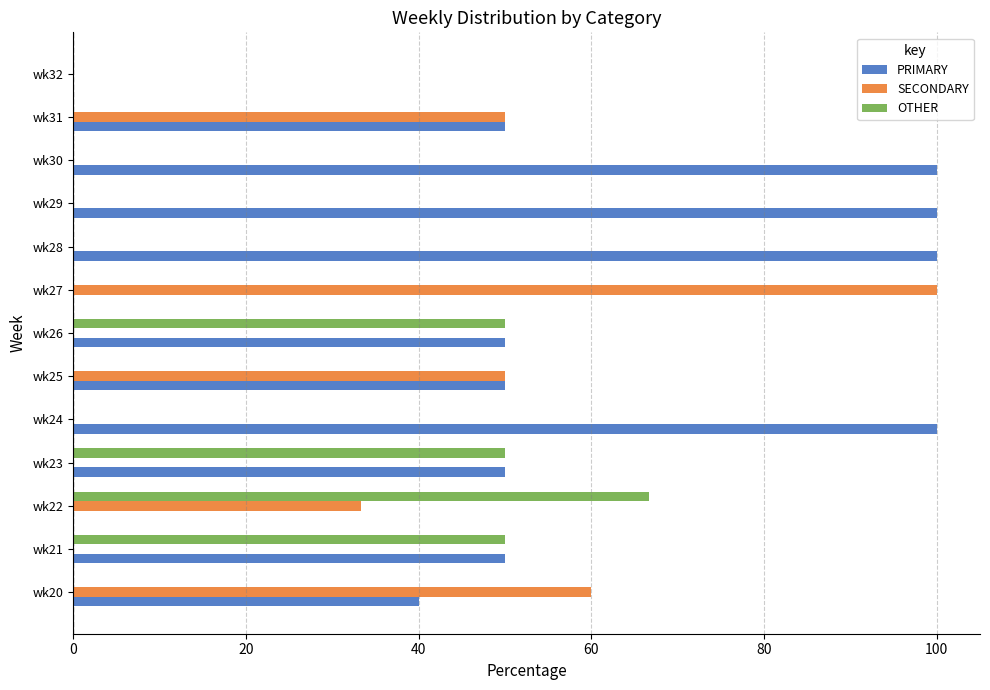

Which series has the largest total across all categories?

PRIMARY